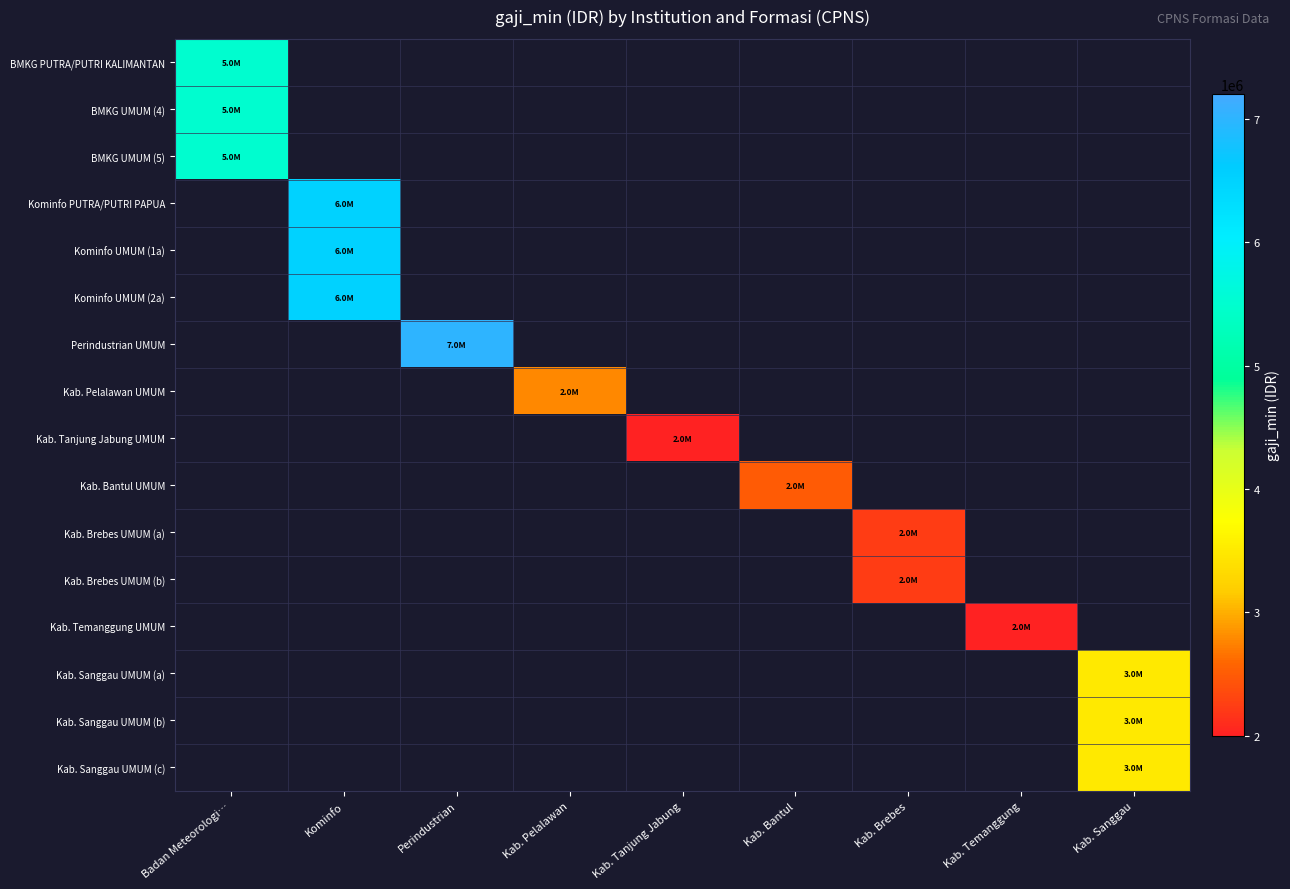

The value of Kab. Bantul UMUM at Kab. Bantul is 4195361.2. True or false?

False